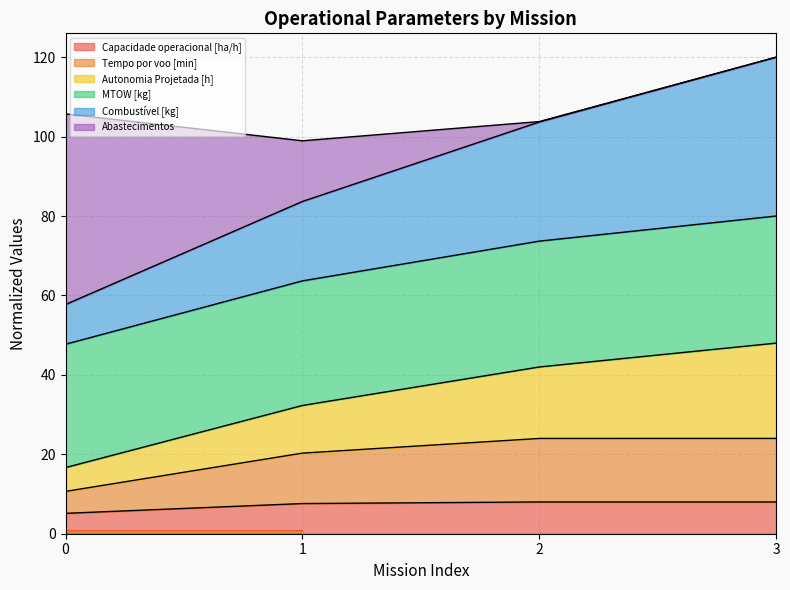

How many values in the Capacidade operacional [ha/h] series are below 7?

1